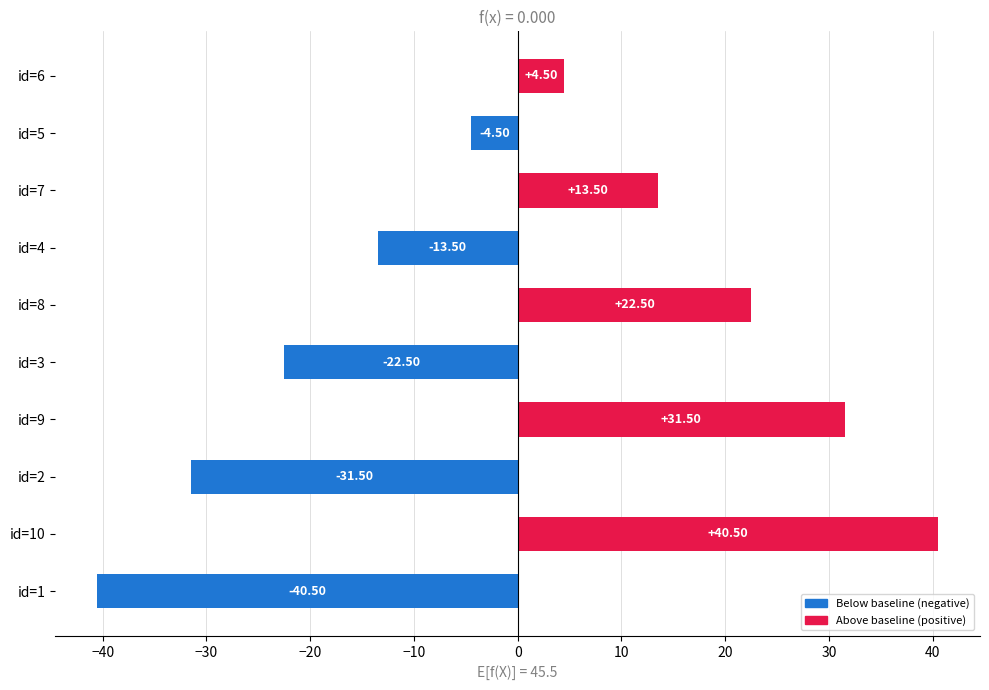

Rank the categories by value from lowest to highest.

id=1, id=2, id=3, id=4, id=5, id=6, id=7, id=8, id=9, id=10